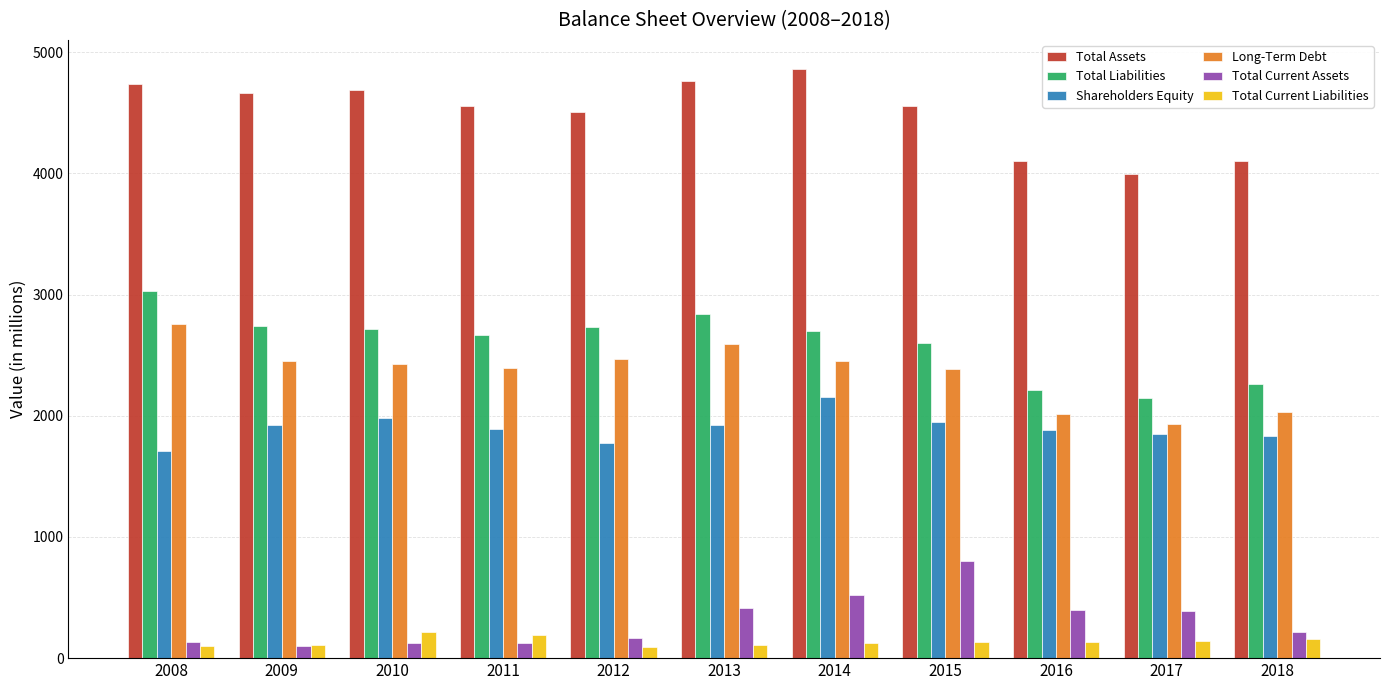

Is the value of Shareholders Equity at 2009 greater than the value of Total Current Liabilities at 2009?

Yes